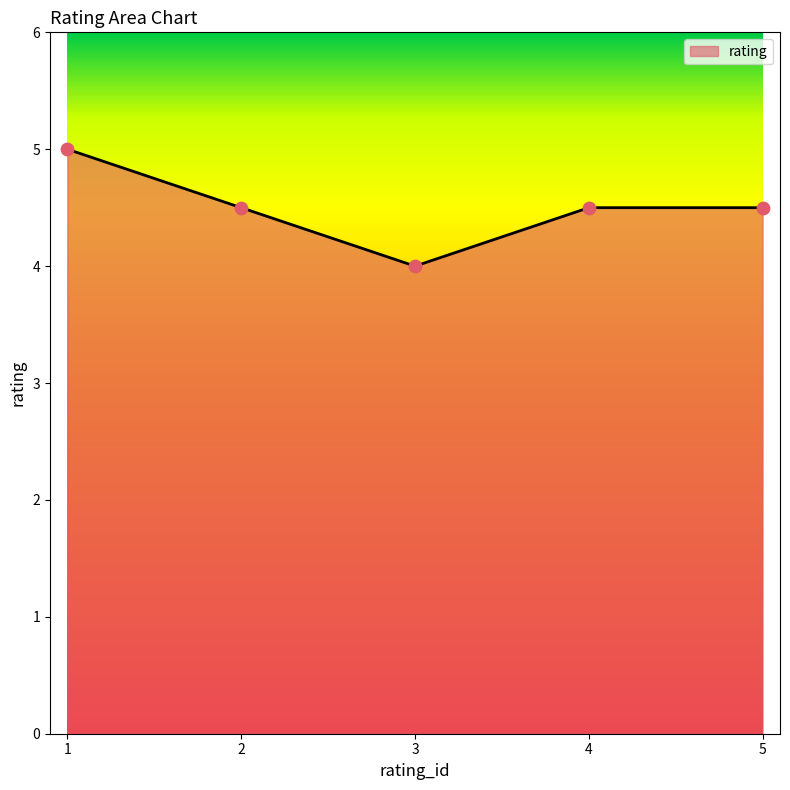

Approximately how many times larger is the value at 5 compared to 1?

0.9